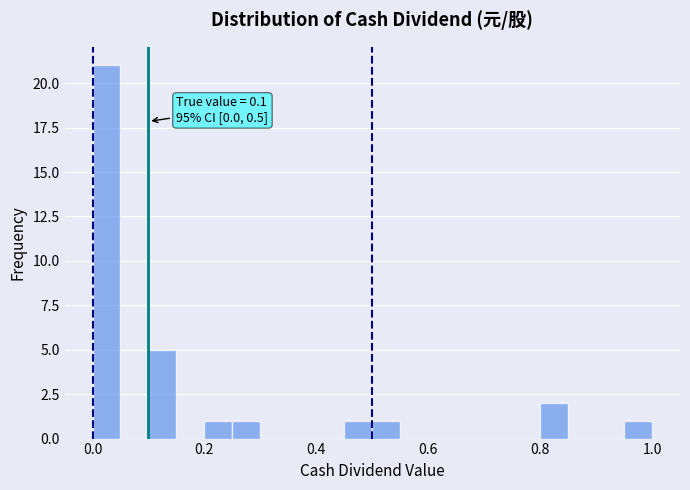

Around what value on the x-axis is the tallest bar? Give the approximate position of its centre, as read against the axis.

0.02